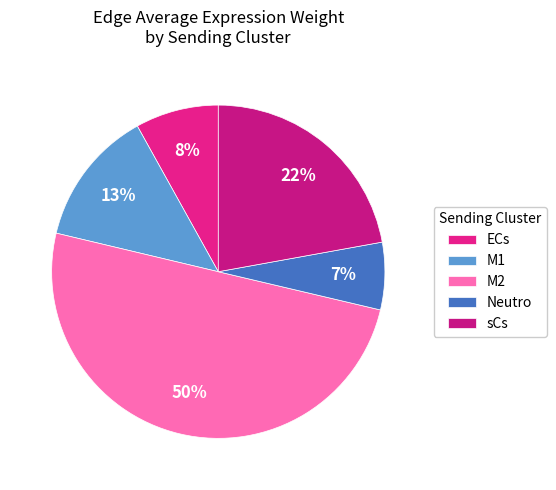

What is the largest slice in the pie chart?

M2